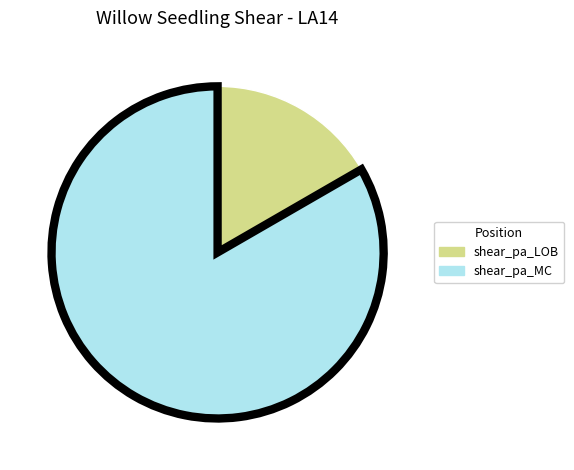

Which slice is the largest?

shear_pa_MC